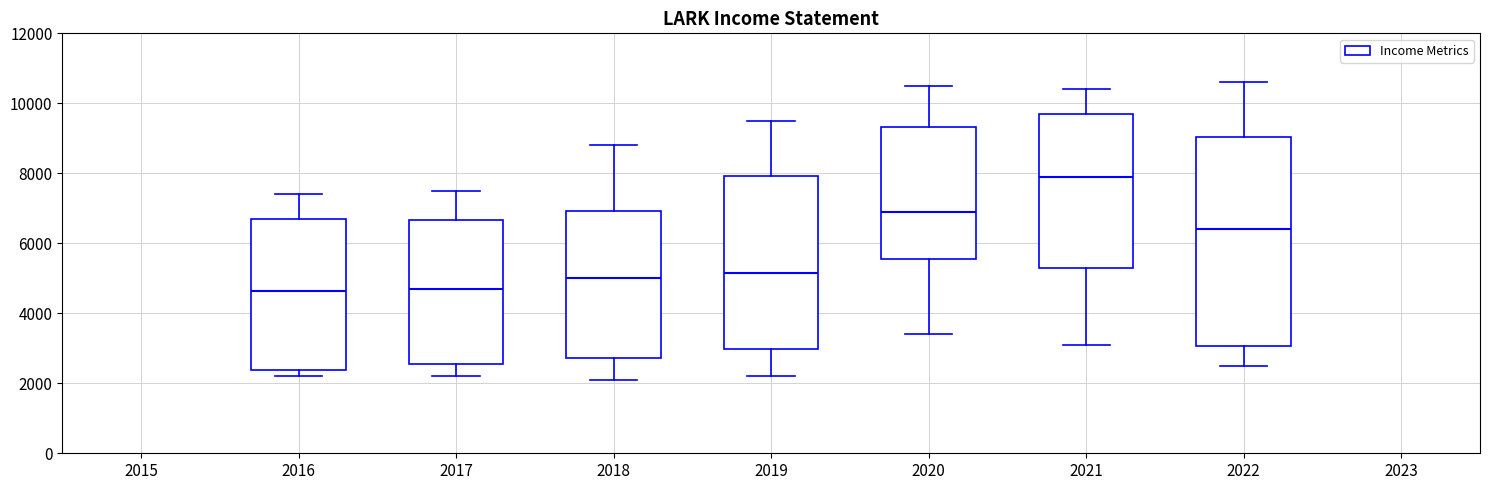

Which box's median line is the highest?

2021